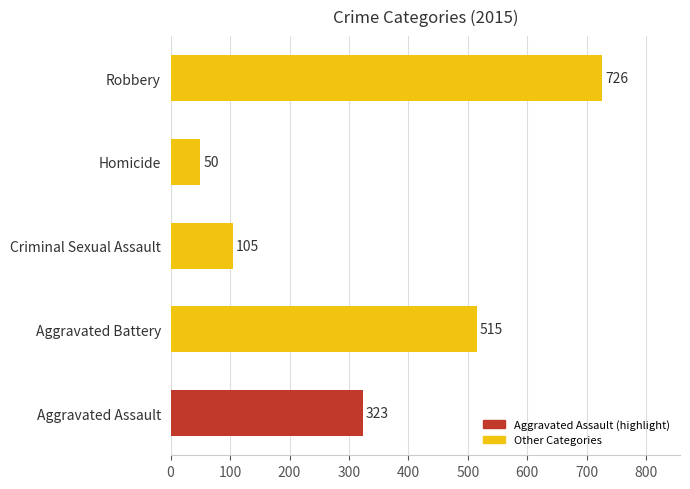

What is the approximate value at Robbery, to the nearest 50?

750